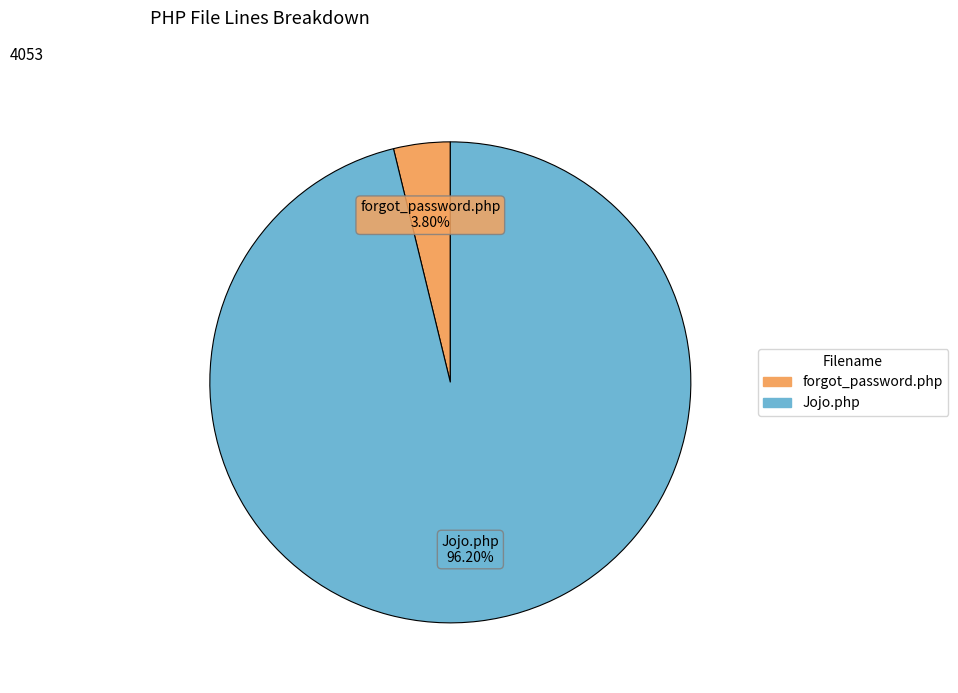

Does any single category account for the majority?

Yes